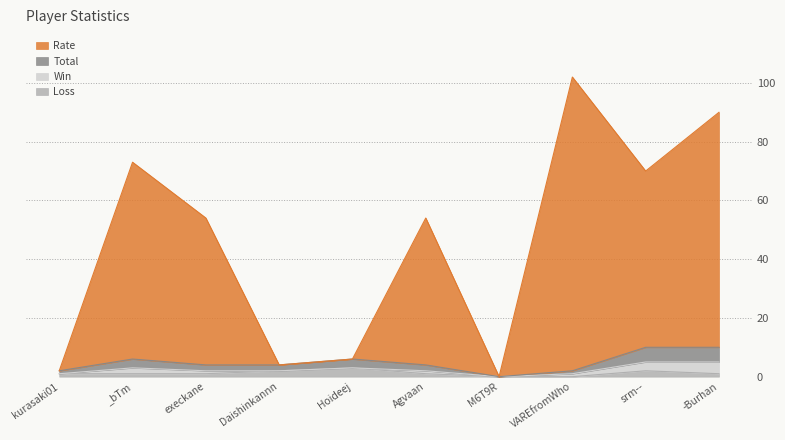

In Loss, how many points are higher than both neighbors (excluding endpoints)?

2